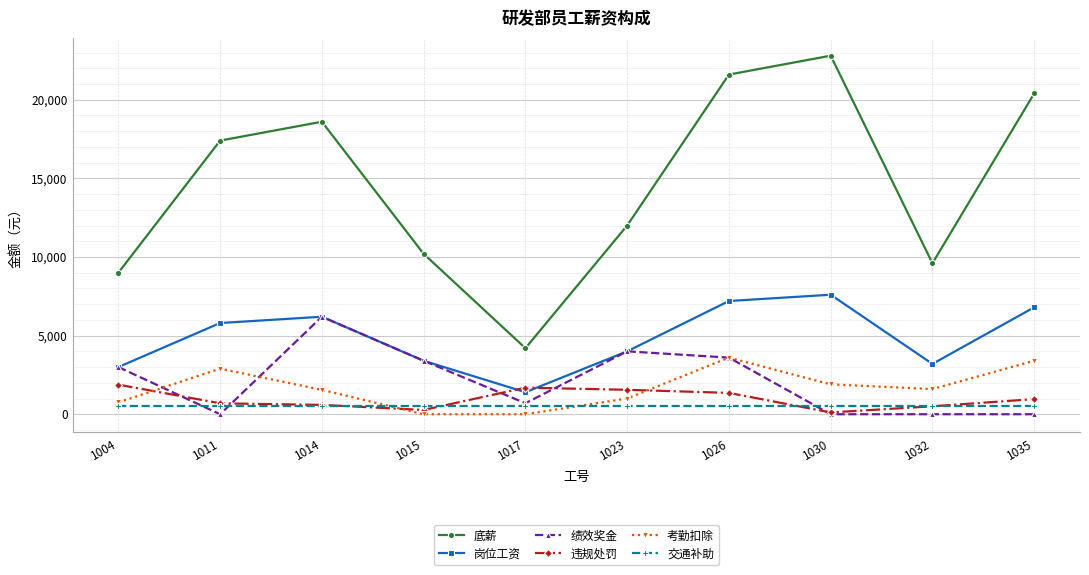

What is the maximum value shown in the chart?

22800